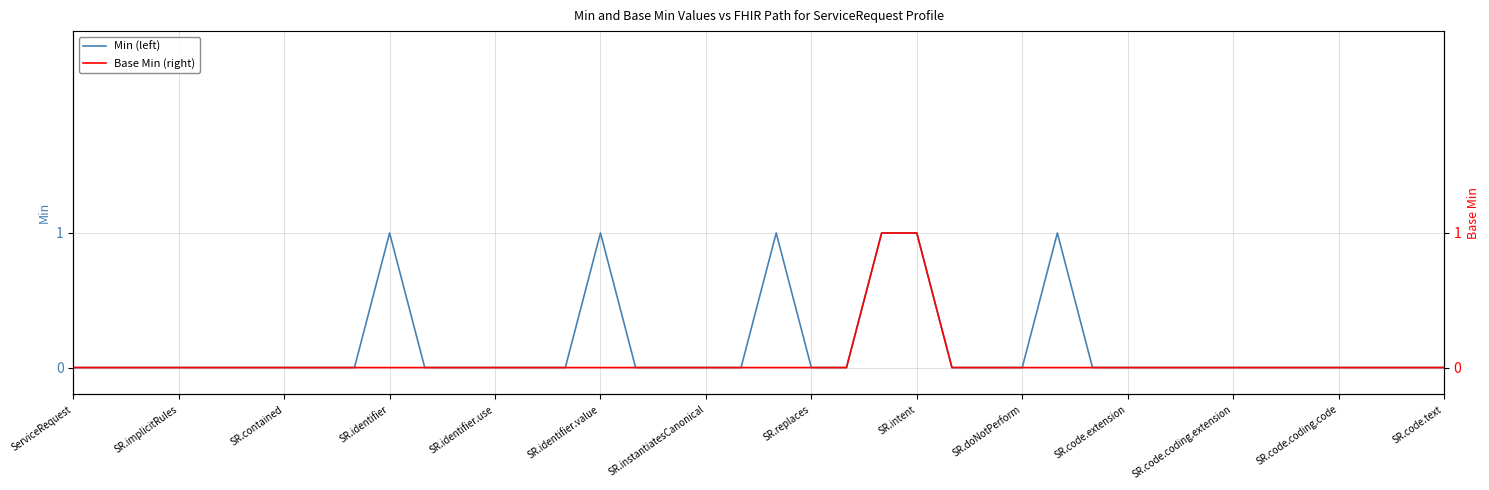

True or false: Min (left) and Base Min (right) intersect in this chart.

False